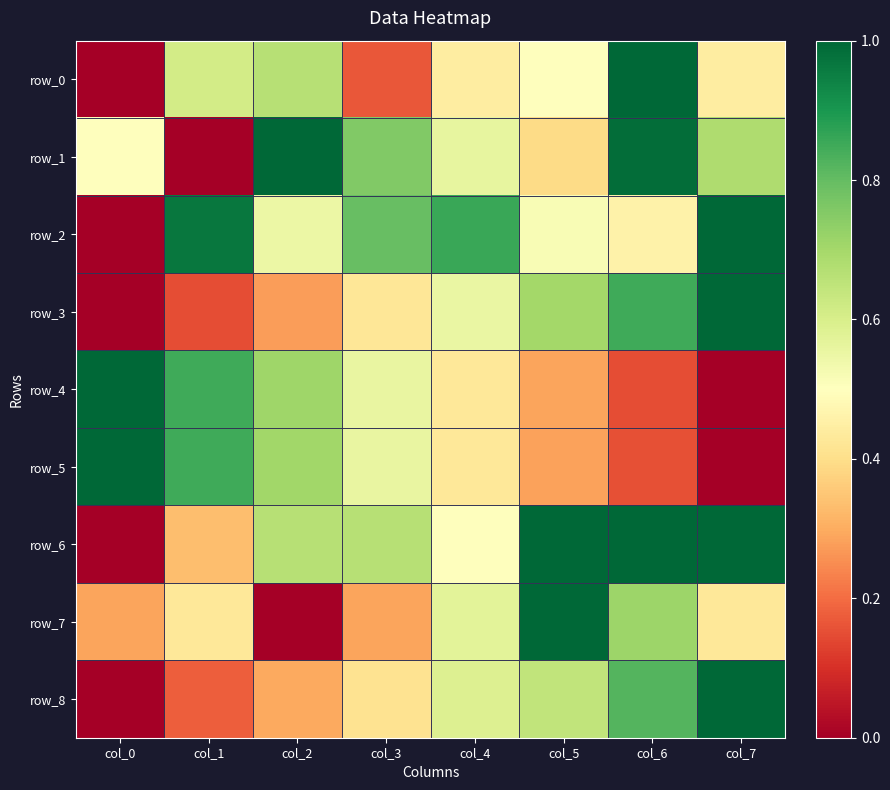

At how many categories does at least one series exceed 0?

8